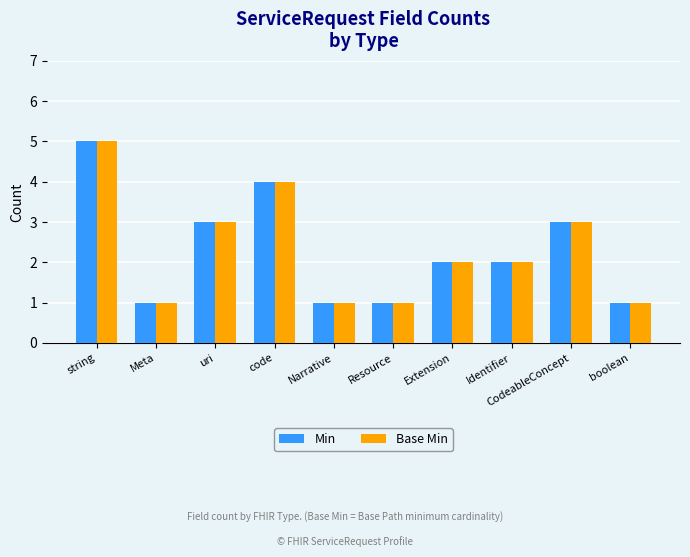

What is the total value across all series at string?

10